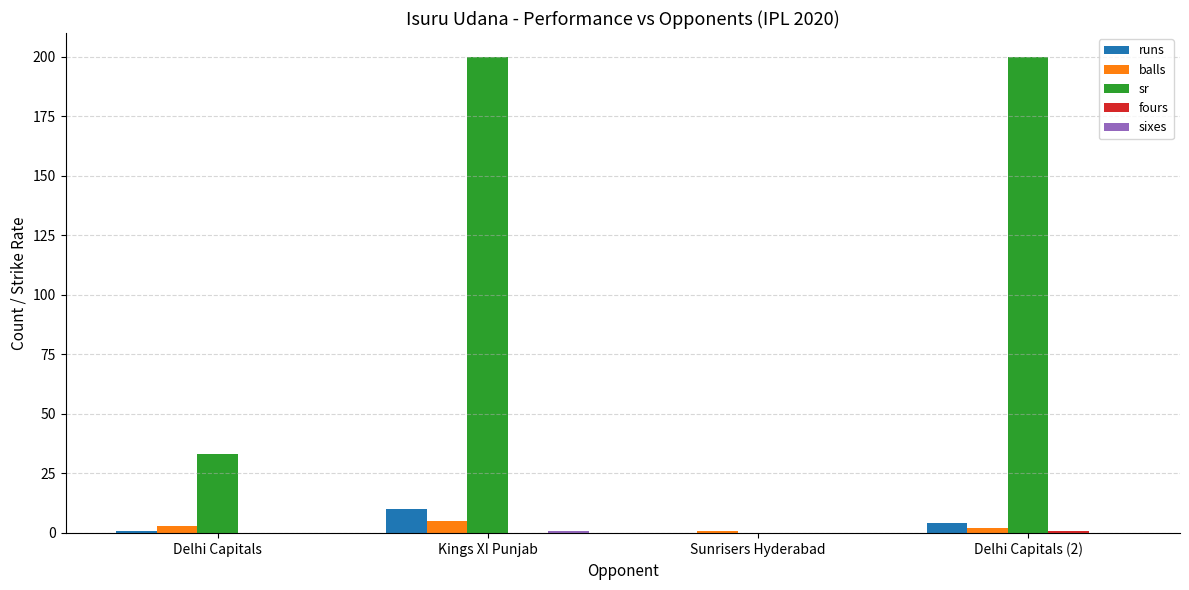

Between Delhi Capitals and Delhi Capitals (2), which series saw the biggest shift?

sr